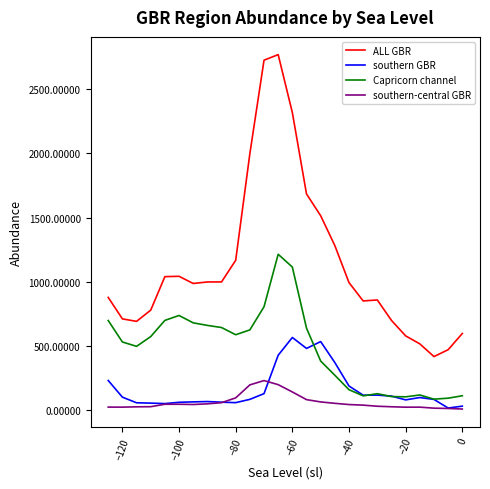

Which series has the widest spread of values?

ALL GBR